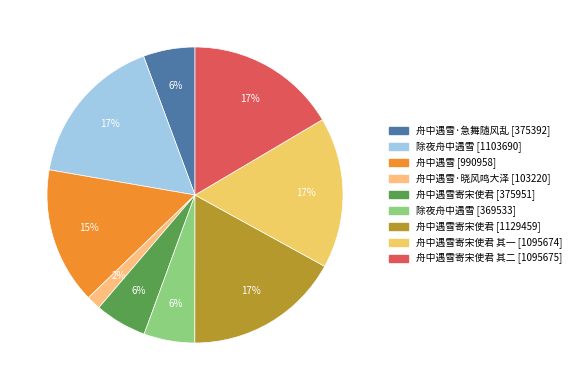

Is there a majority slice in this chart?

No